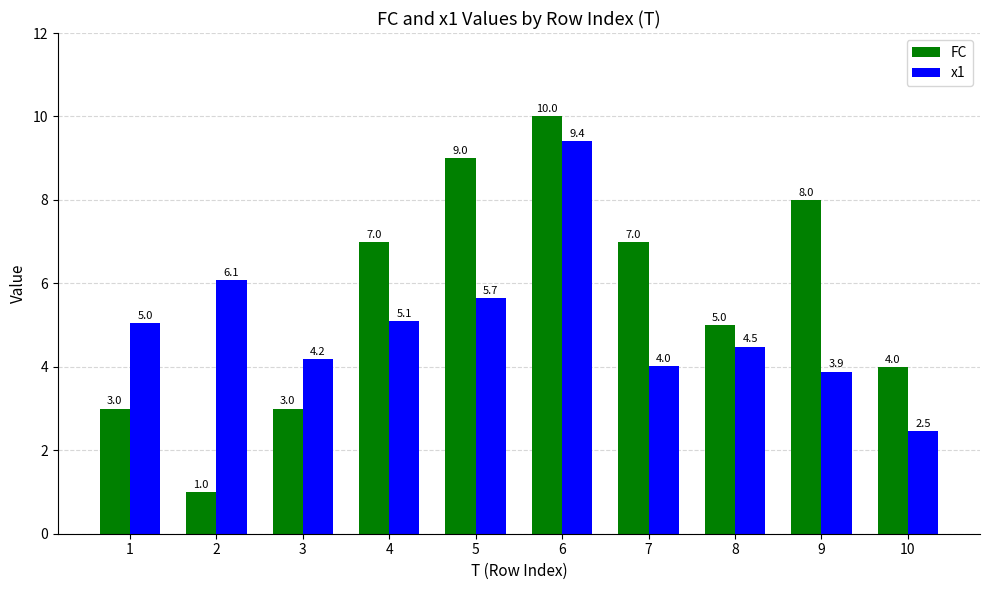

Does the chart contain any negative values?

No